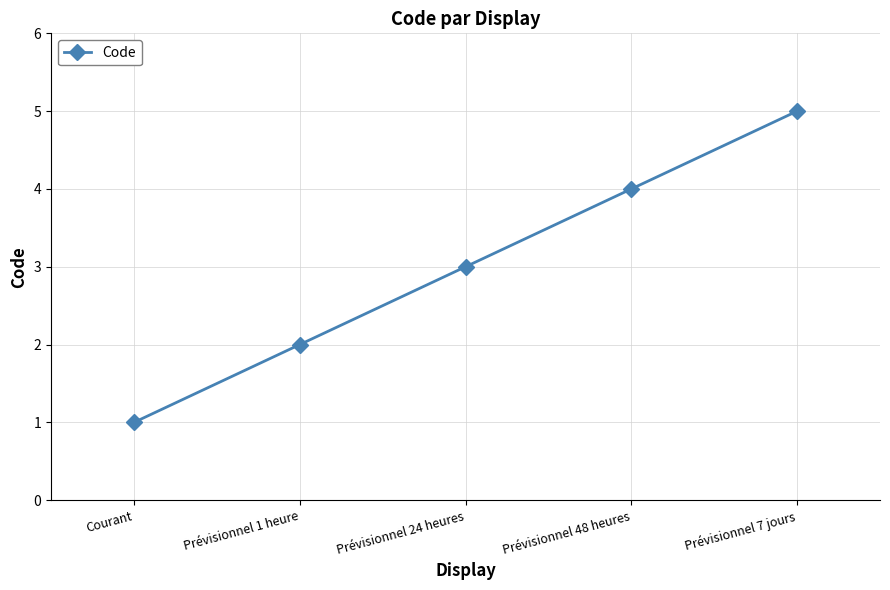

Is this an area chart (filled region under the line)?

No